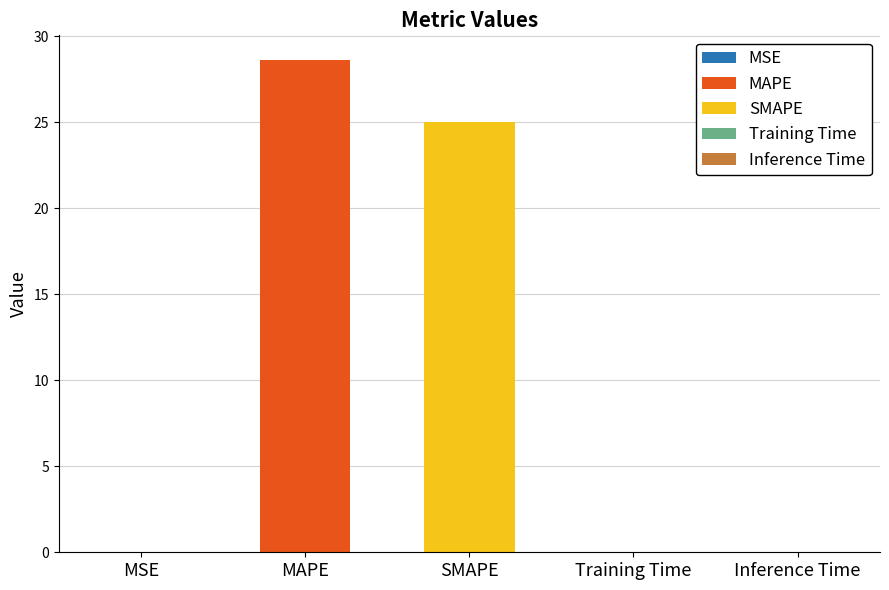

True or false: the data shows 0.0 at Training Time.

False